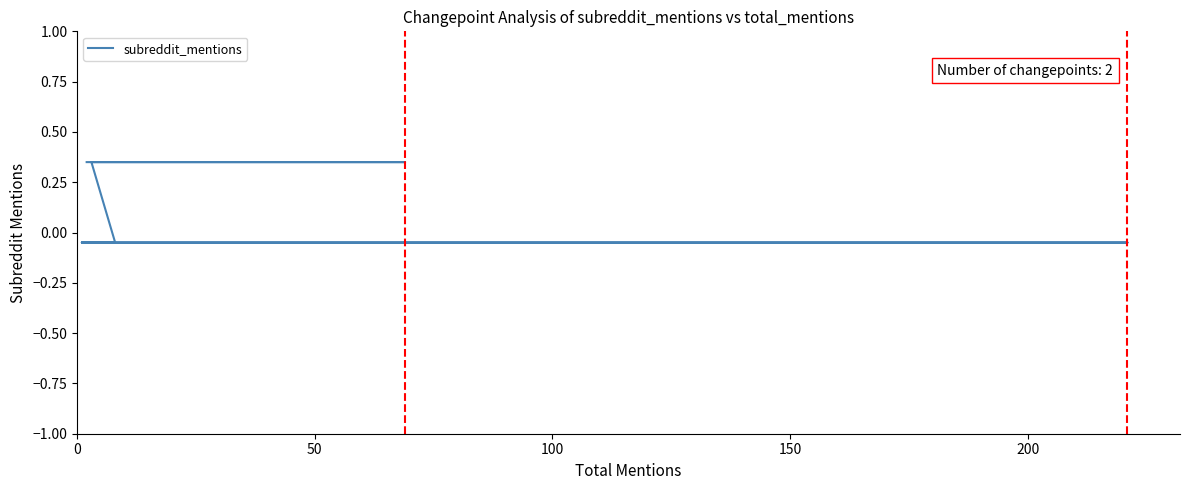

What is the maximum value shown in the chart?

0.4